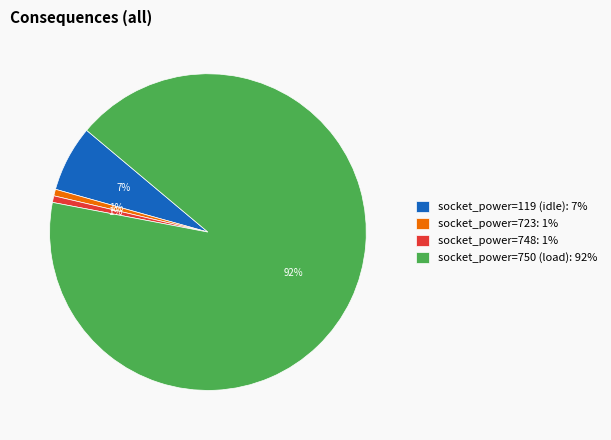

To the nearest percent, what is the average slice percentage?

25%